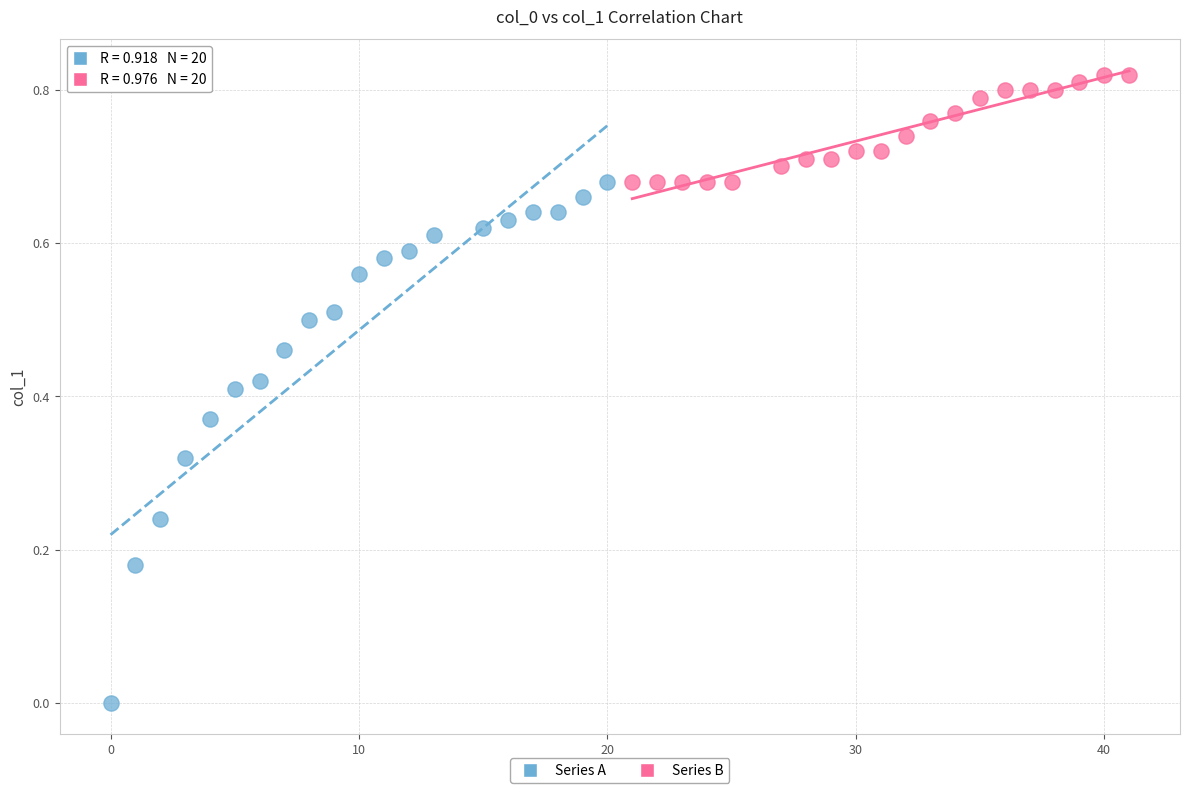

Which series has the widest spread of Y values?

Series A